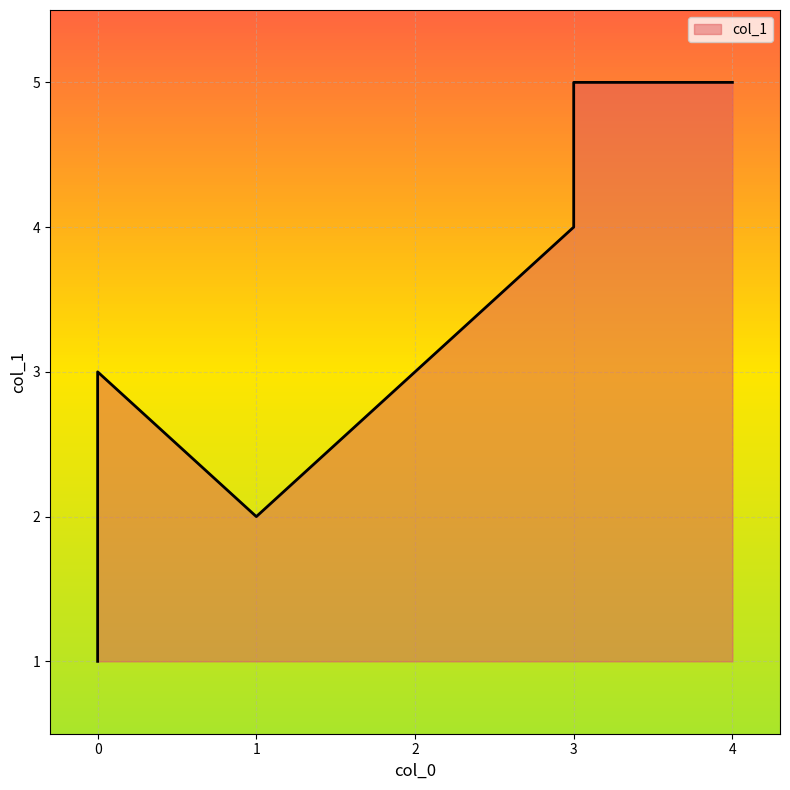

Between 4 and 1, which is larger?

4